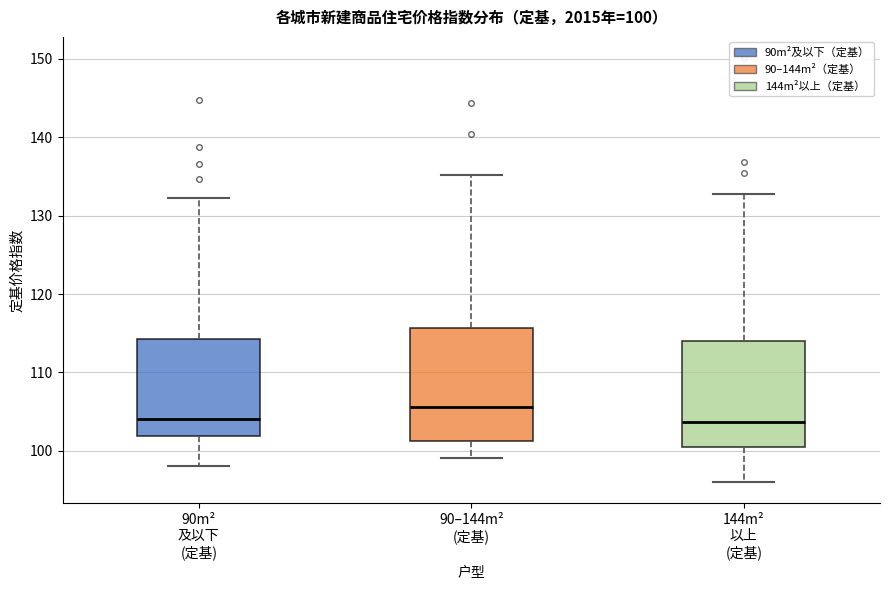

Which box has the highest median line?

90–144m² (定基)